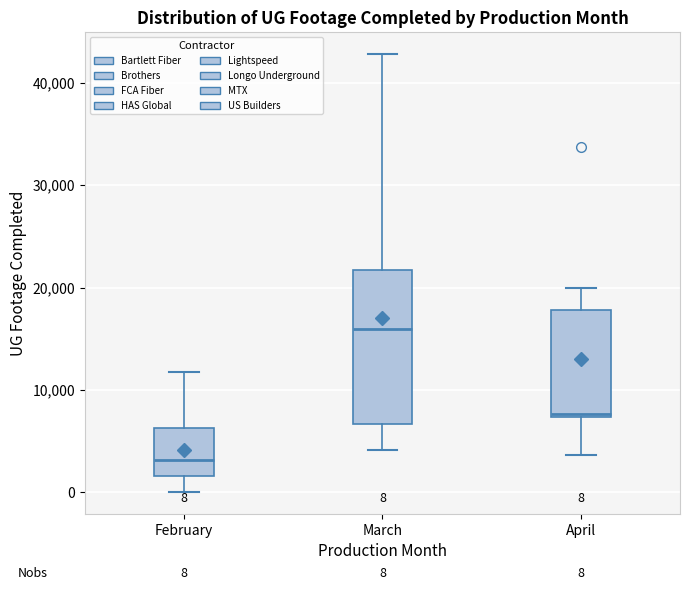

Which box is the tallest, from its lower edge to its upper edge?

March